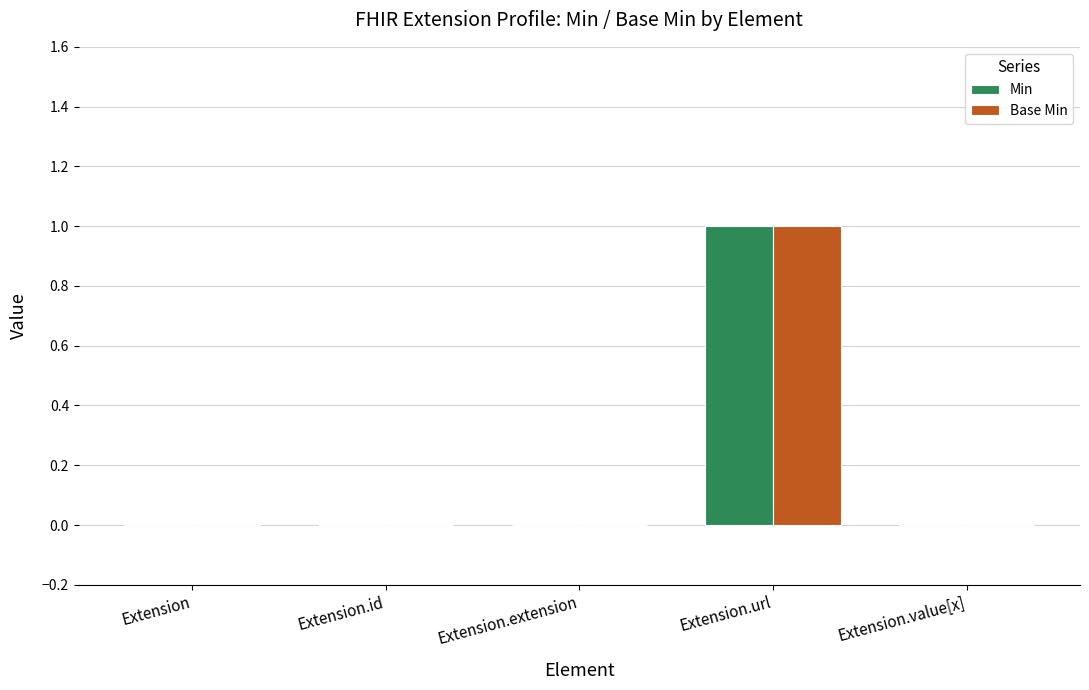

True or false: Base Min has a value of 1 at Extension.url.

True